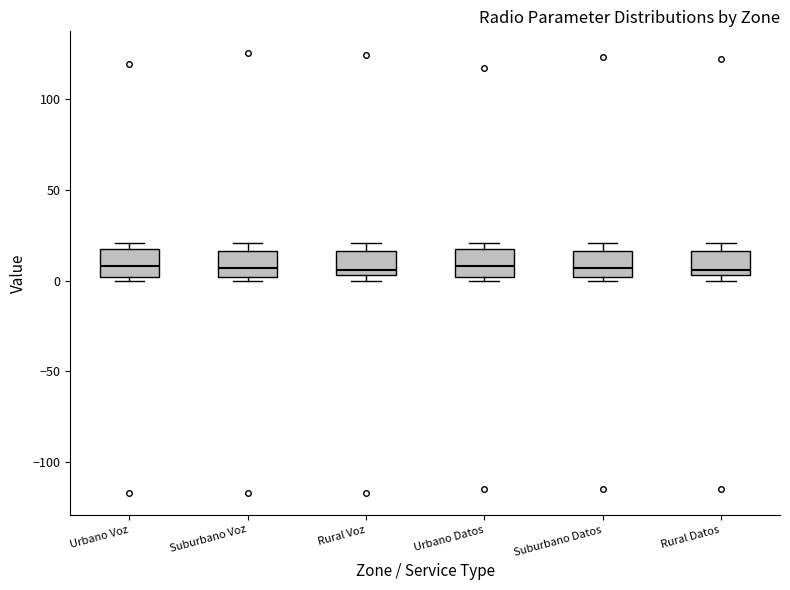

Reading left to right, transcribe this box plot: for each box, give where its median line is, the range the box spans, and where its two whiskers end, as read against the y-axis. The values are not printed on the chart, so give them approximately, as read against the axis.

Urbano Voz: median 10, box 0 to 15, whiskers 0 (just below the box's lower edge) to 20
Suburbano Voz: median 5, box 0 to 15, whiskers 0 (just below the box's lower edge) to 20
Rural Voz: median 5 (just above the box's lower edge), box 5 to 15, whiskers 0 to 20
Urbano Datos: median 10, box 0 to 15, whiskers 0 (just below the box's lower edge) to 20
Suburbano Datos: median 5, box 0 to 15, whiskers 0 (just below the box's lower edge) to 20
Rural Datos: median 5 (just above the box's lower edge), box 5 to 15, whiskers 0 to 20